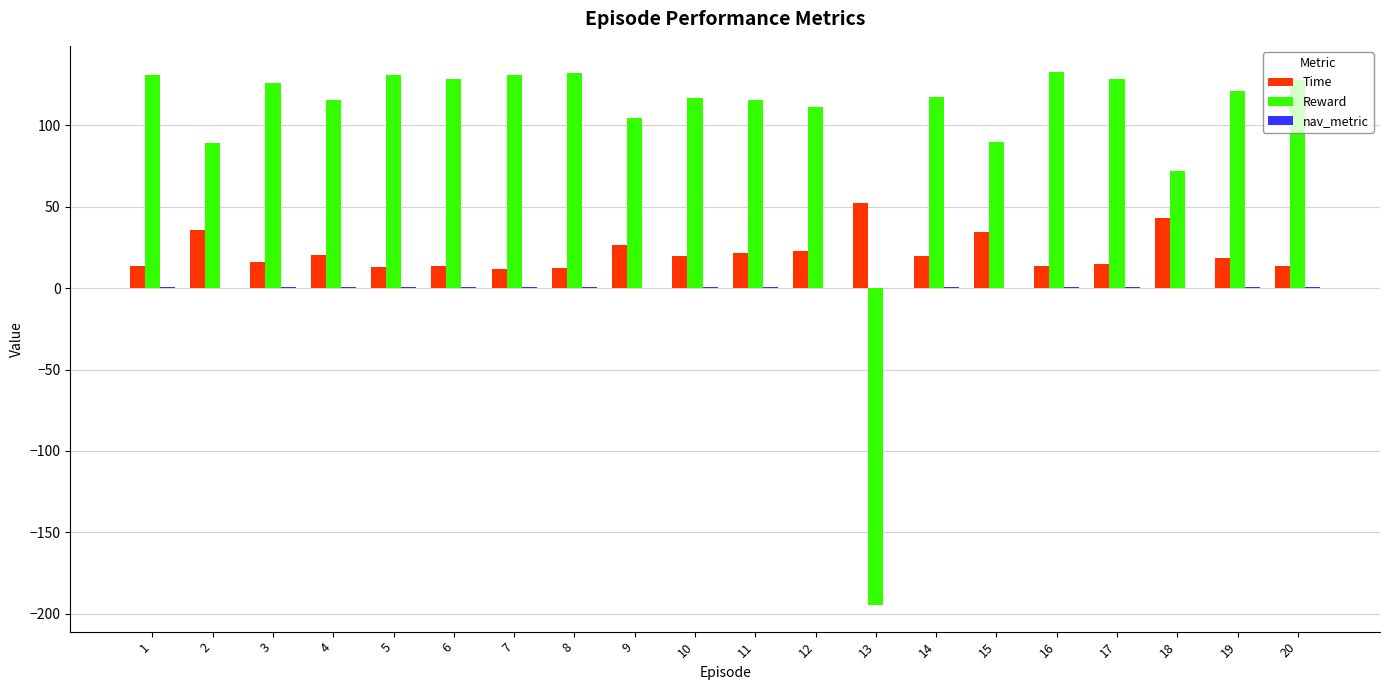

Which series has the largest total across all categories?

Reward